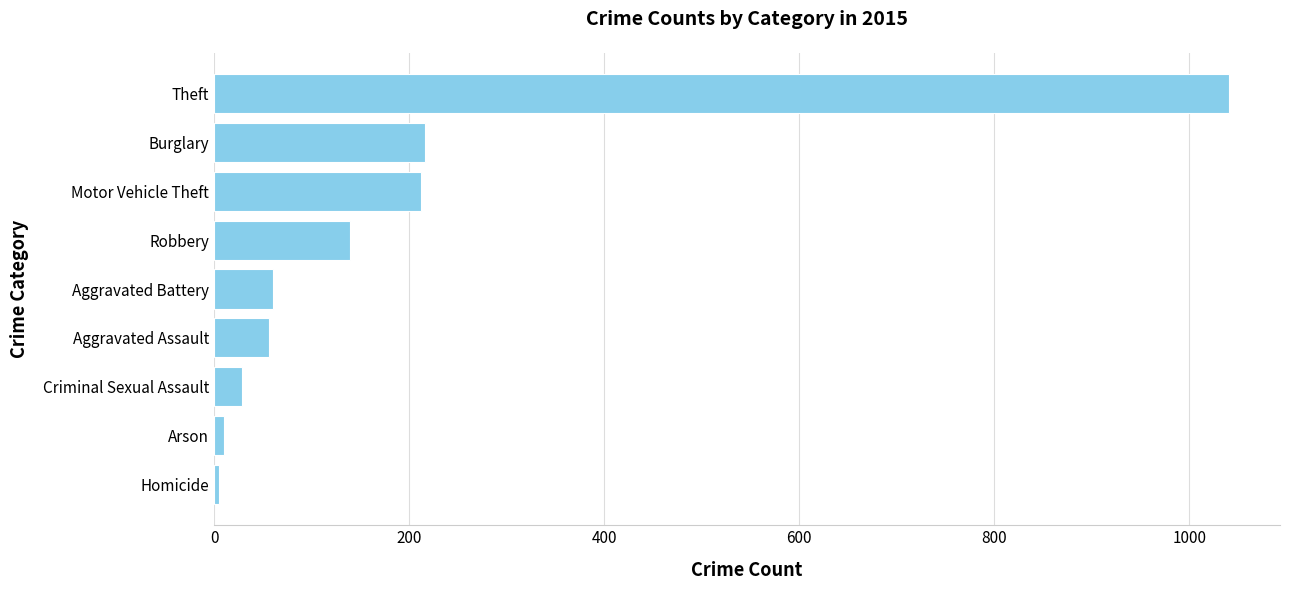

Where is the data nearest to the value 523?

Burglary